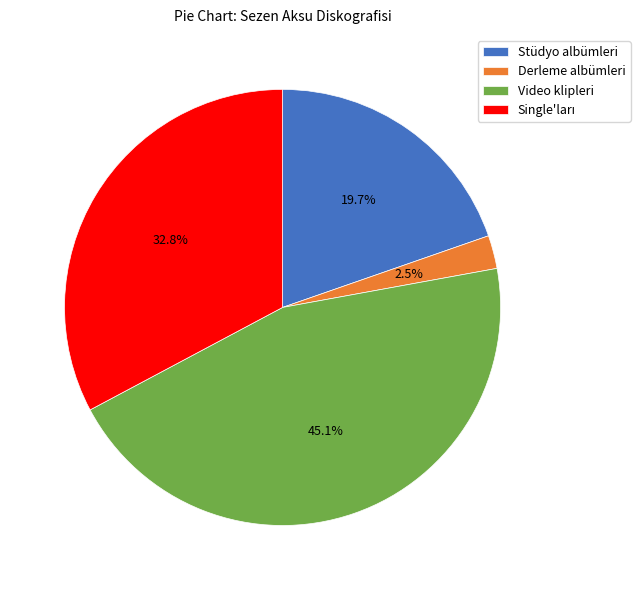

What portion of the pie excludes Stüdyo albümleri?

80.3%